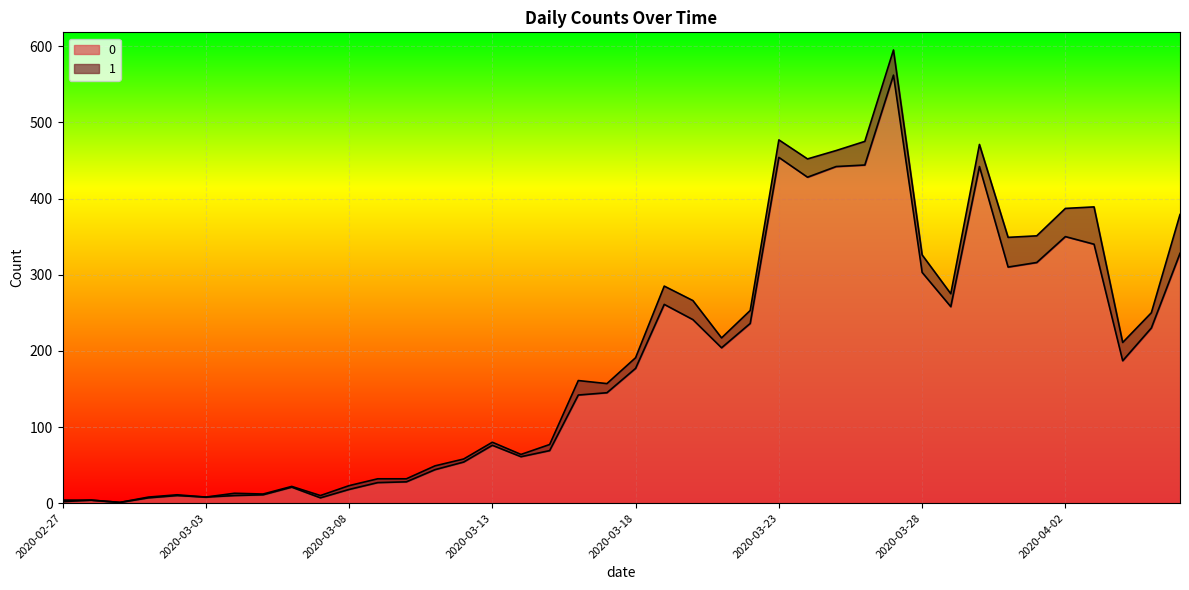

List the labels in order of value, smallest first.

2020-02-29, 2020-02-27, 2020-02-28, 2020-03-01, 2020-03-07, 2020-03-03, 2020-03-02, 2020-03-04, 2020-03-05, 2020-03-08, 2020-03-06, 2020-03-09, 2020-03-10, 2020-03-11, 2020-03-12, 2020-03-14, 2020-03-15, 2020-03-13, 2020-03-16, 2020-03-17, 2020-03-18, 2020-04-04, 2020-03-21, 2020-04-05, 2020-03-22, 2020-03-20, 2020-03-29, 2020-03-19, 2020-03-28, 2020-03-31, 2020-04-01, 2020-04-06, 2020-04-03, 2020-04-02, 2020-03-24, 2020-03-25, 2020-03-30, 2020-03-26, 2020-03-23, 2020-03-27